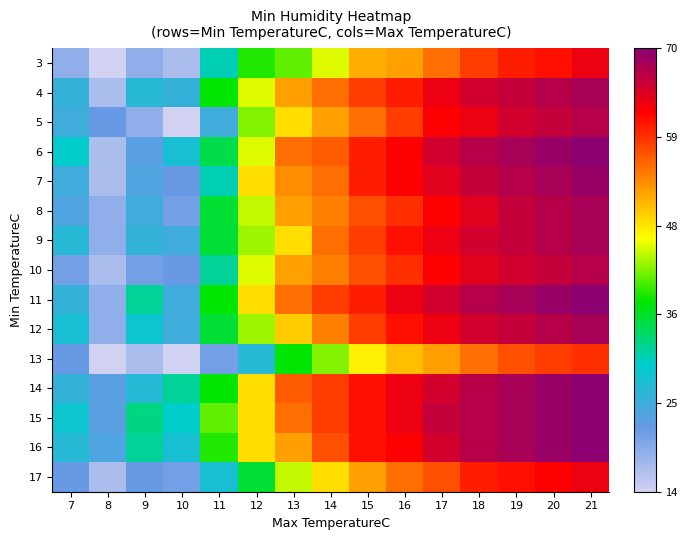

How many categories are shown in the chart?

15